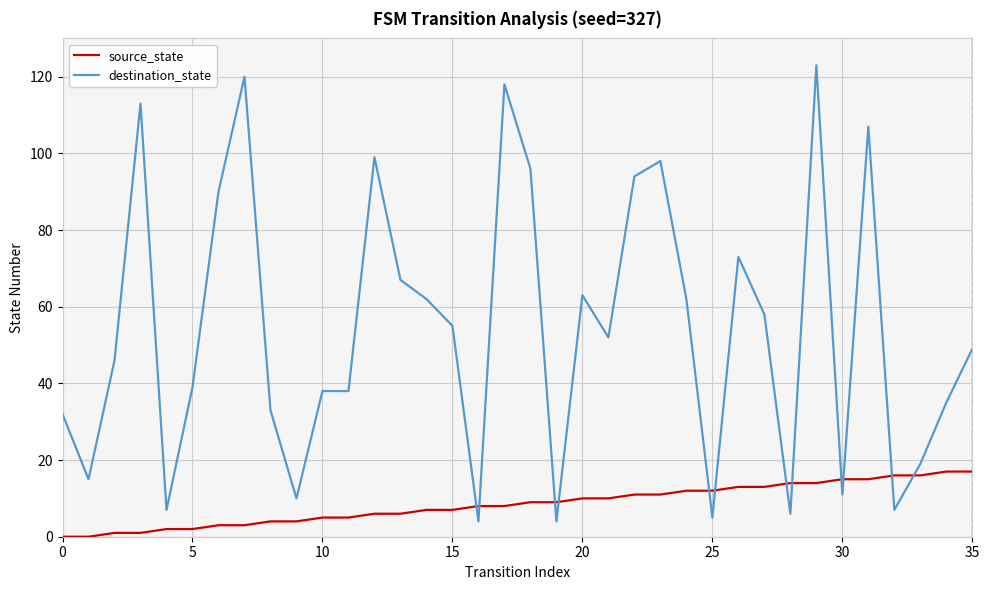

After their last crossing, which series has the higher values: source_state or destination_state?

destination_state